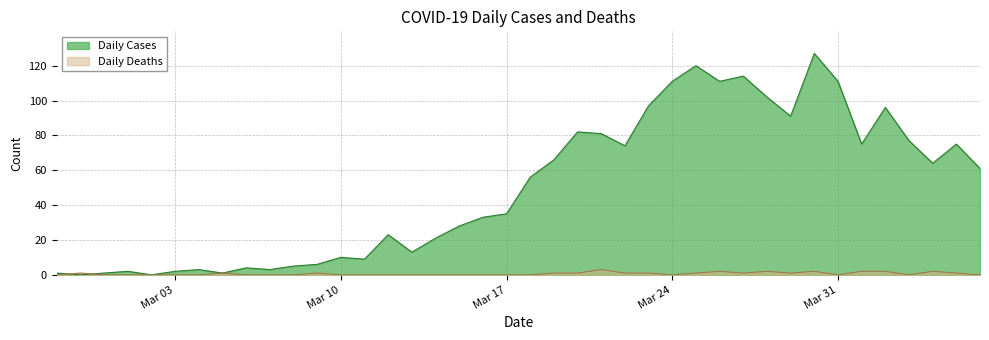

Which series has the largest range (max minus min)?

Daily Cases